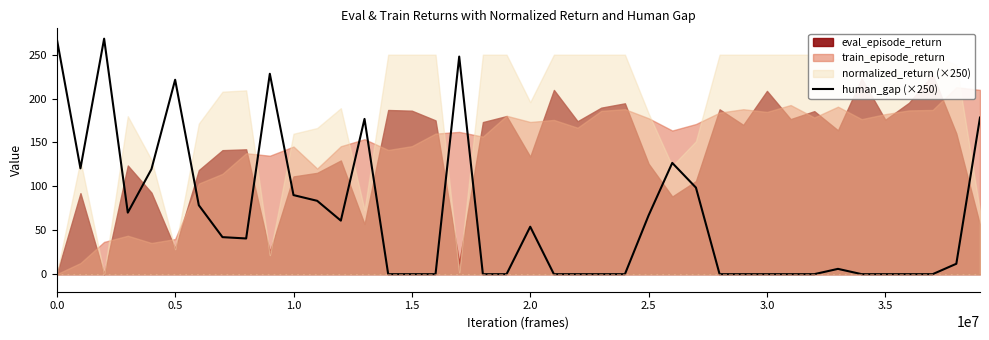

The human_gap (×250) series shows 444.7 at 0.0. True or false?

False